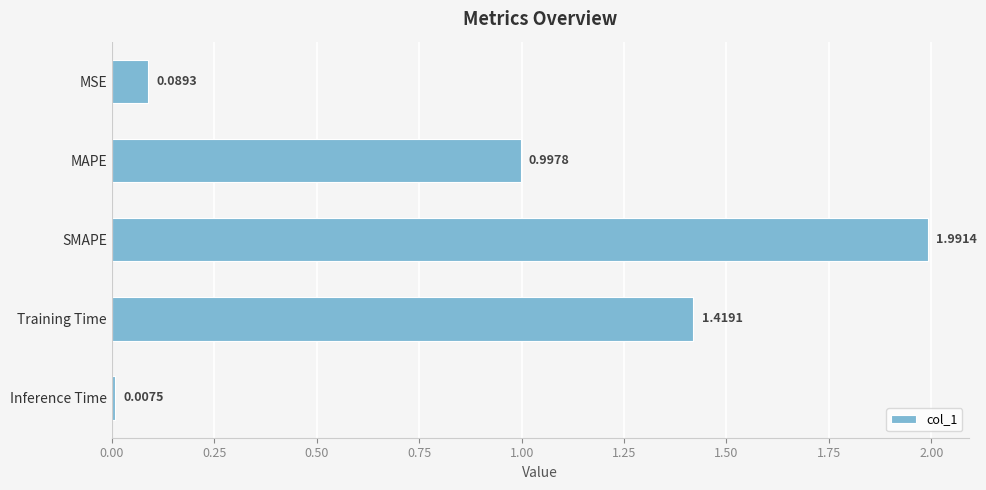

What is the label of the 5th bar from the bottom?

MSE